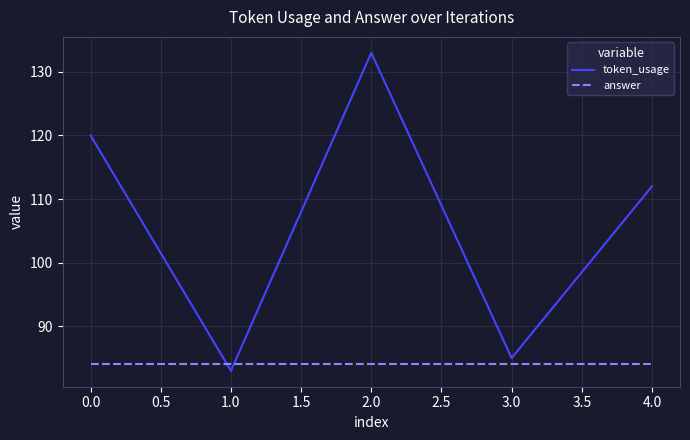

The answer series shows 133 at 2.0. True or false?

False